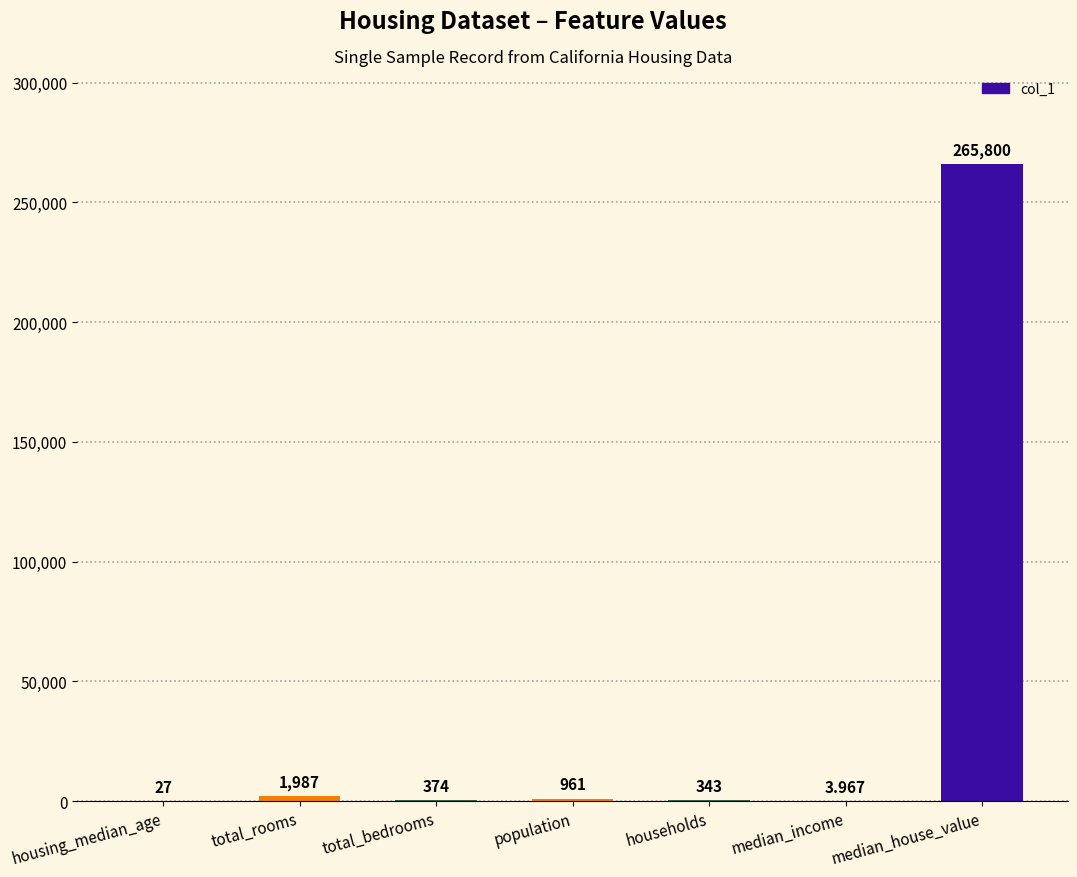

Read the value at households.

343.0